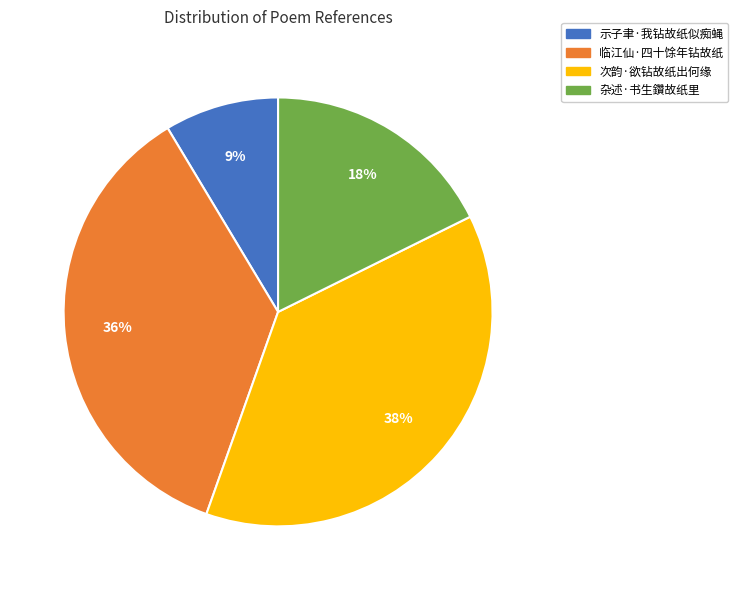

Approximately how many times larger is the value at 临江仙·四十馀年钻故纸 compared to 杂述·书生鑽故纸里?

2.0